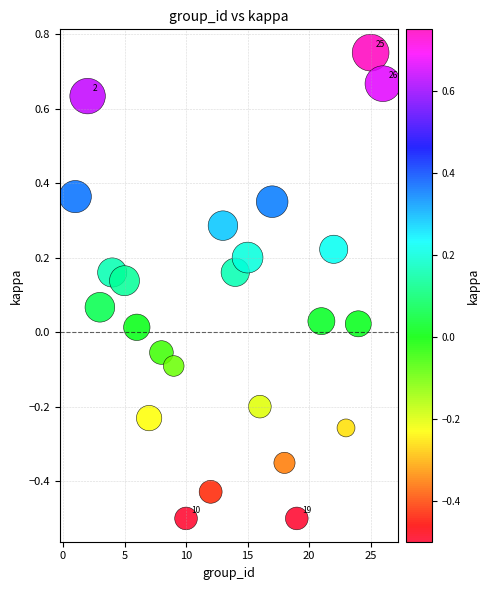

What is the range of X values (max minus min)?

25.0